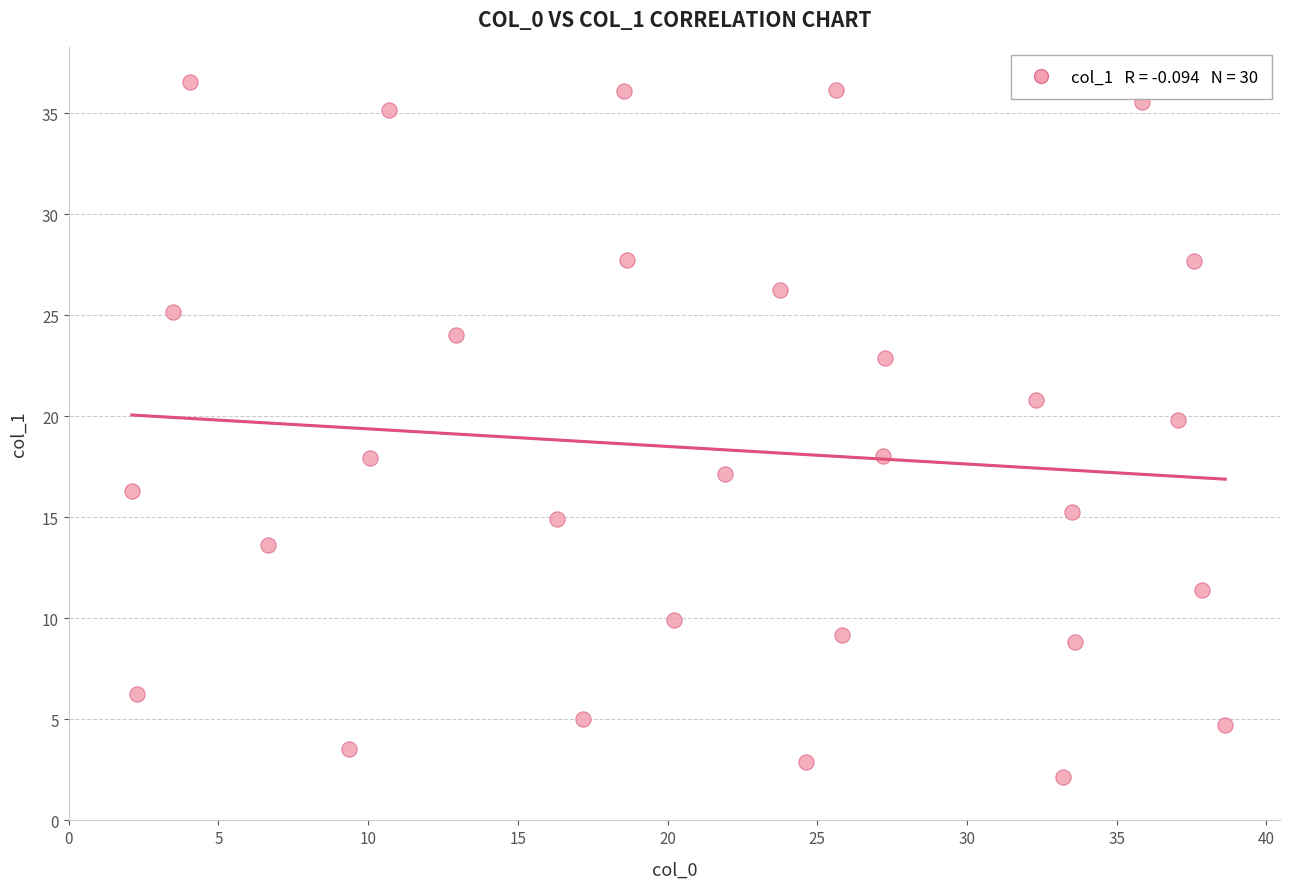

What is the range of Y values (max minus min)?

34.4